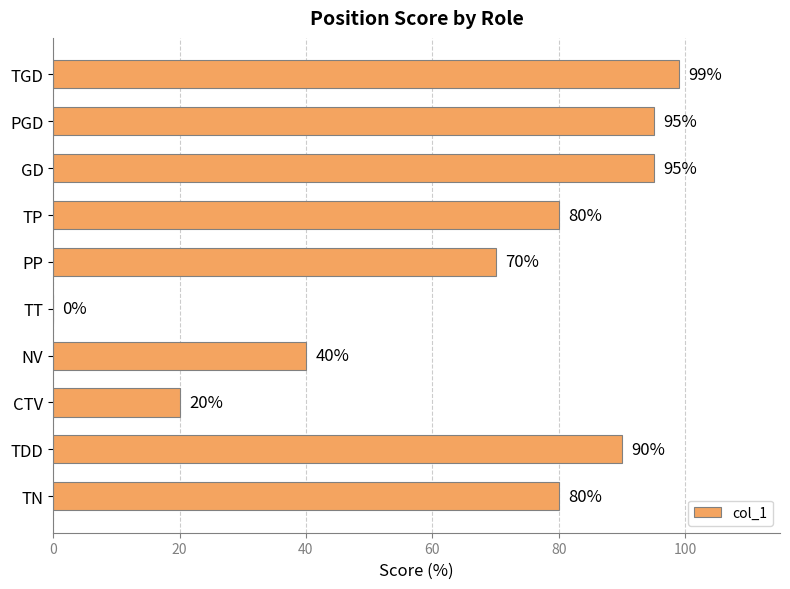

What is the average value?

67